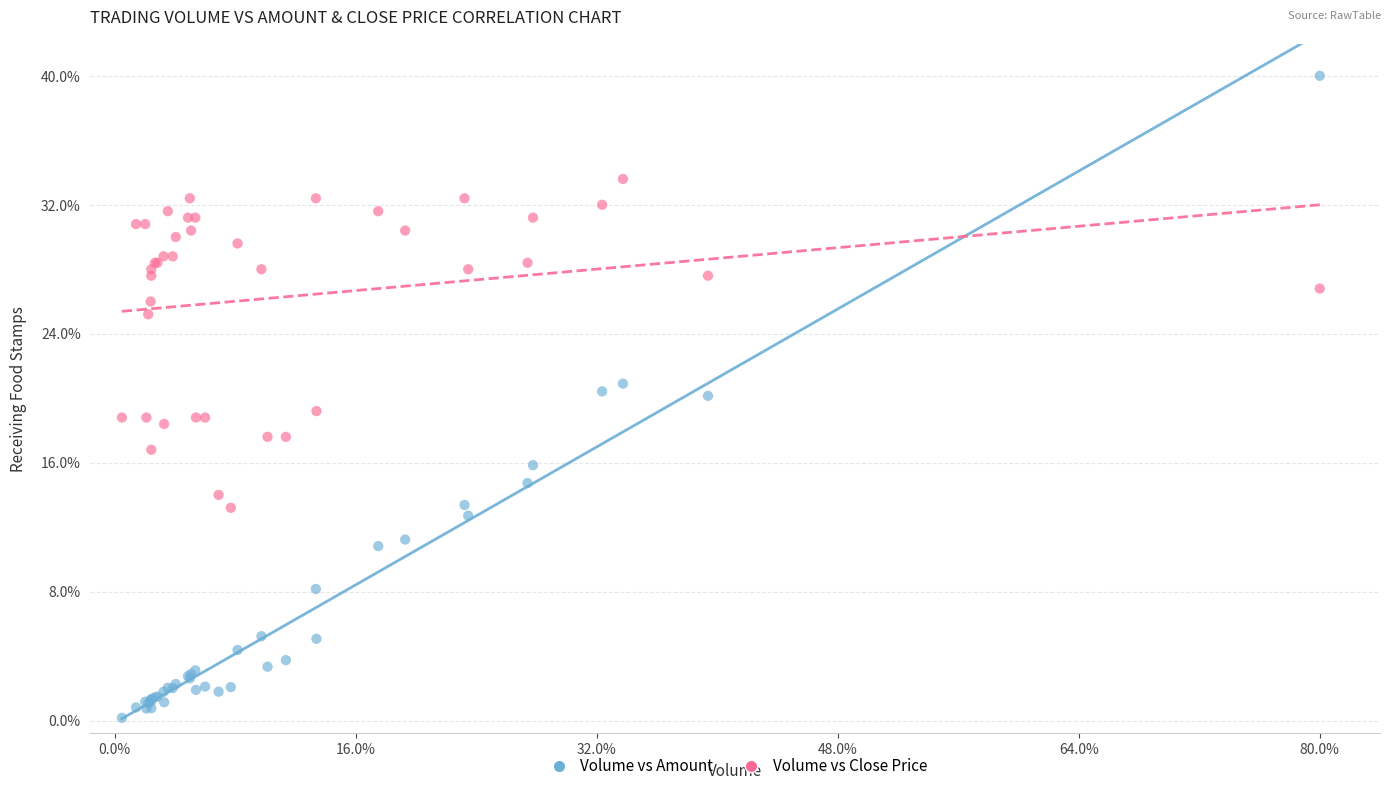

What are all the series names shown in the legend?

Volume vs Amount, Volume vs Close Price